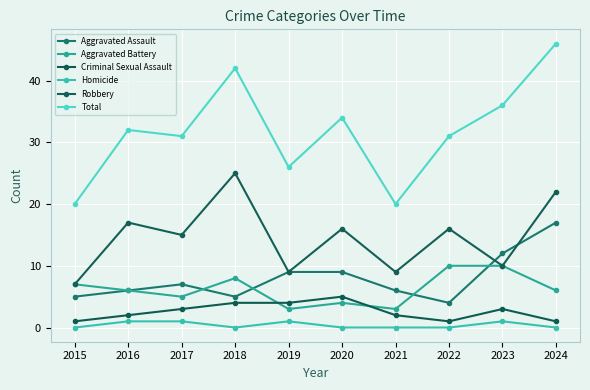

True or false: Aggravated Battery and Total intersect in this chart.

False